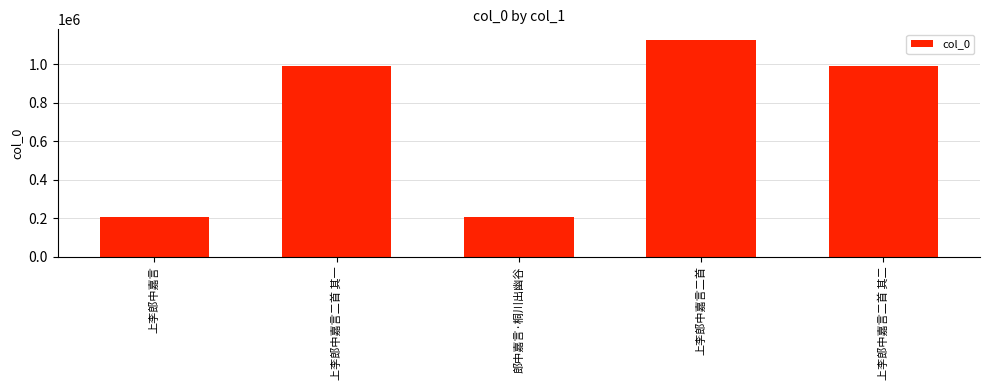

What is the ratio of the value at 上李郎中嘉言二首 其二 to the value at 上李郎中嘉言二首 其一?

1.0